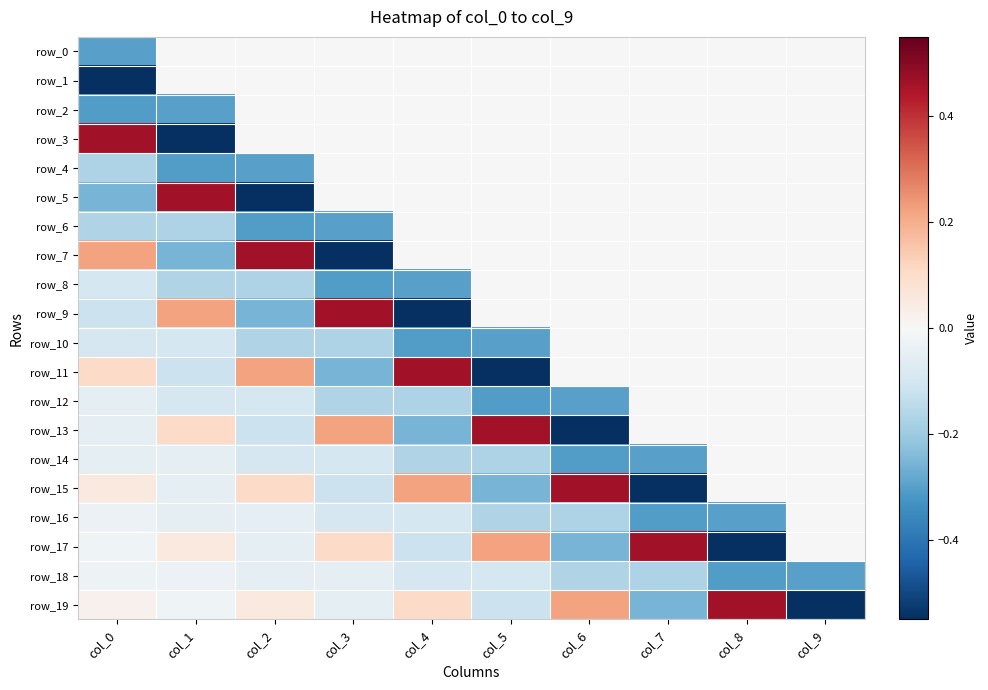

At which category is the sum across all series the highest?

col_8